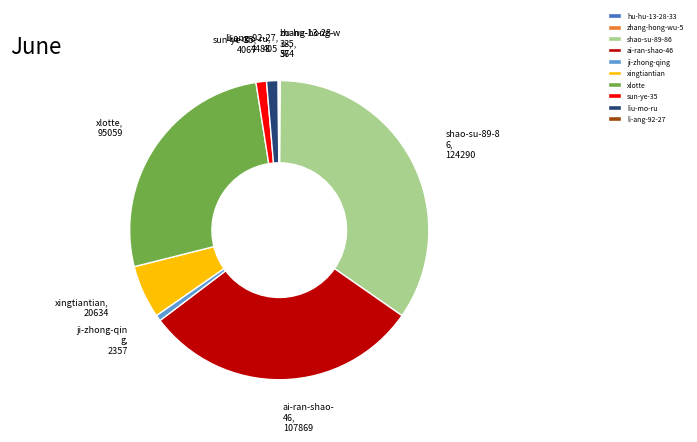

Combined, do sun-ye-35 and ji-zhong-qing account for over 50%?

No